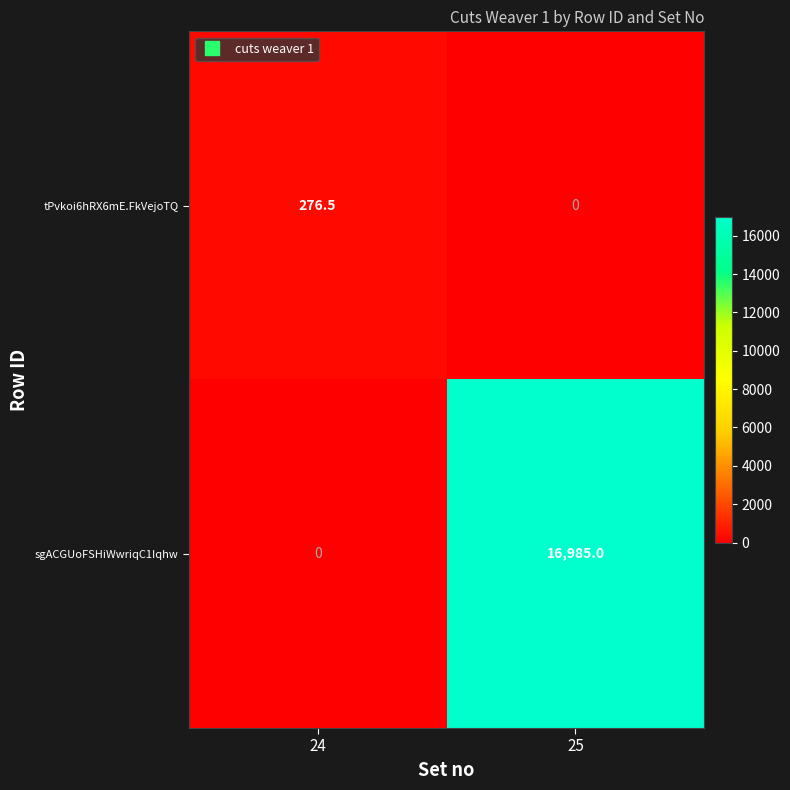

List the series in order of their overall mean, lowest first.

tPvkoi6hRX6mE.FkVejoTQ, sgACGUoFSHiWwriqC1Iqhw